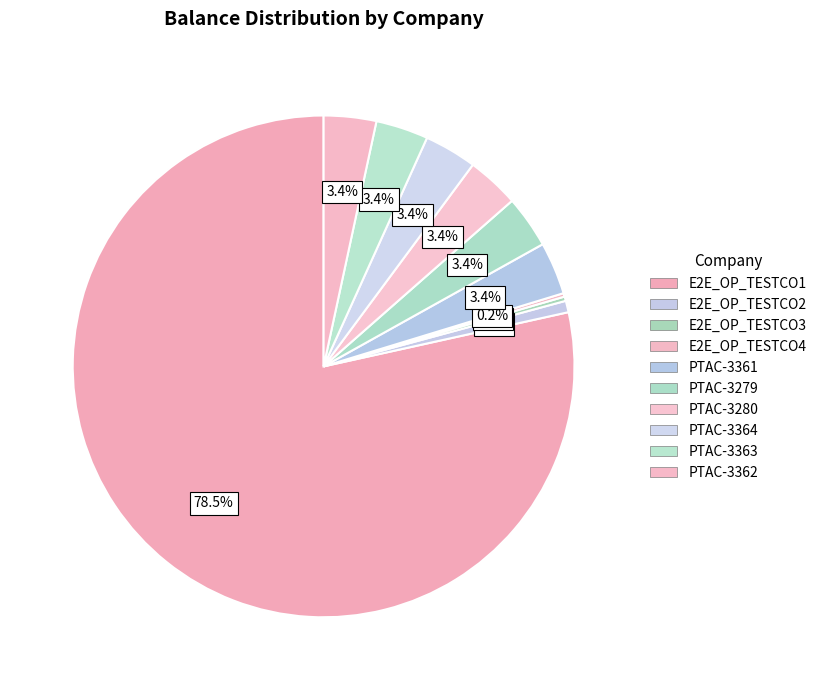

Is it true that E2E_OP_TESTCO4 is 0% of the pie?

True